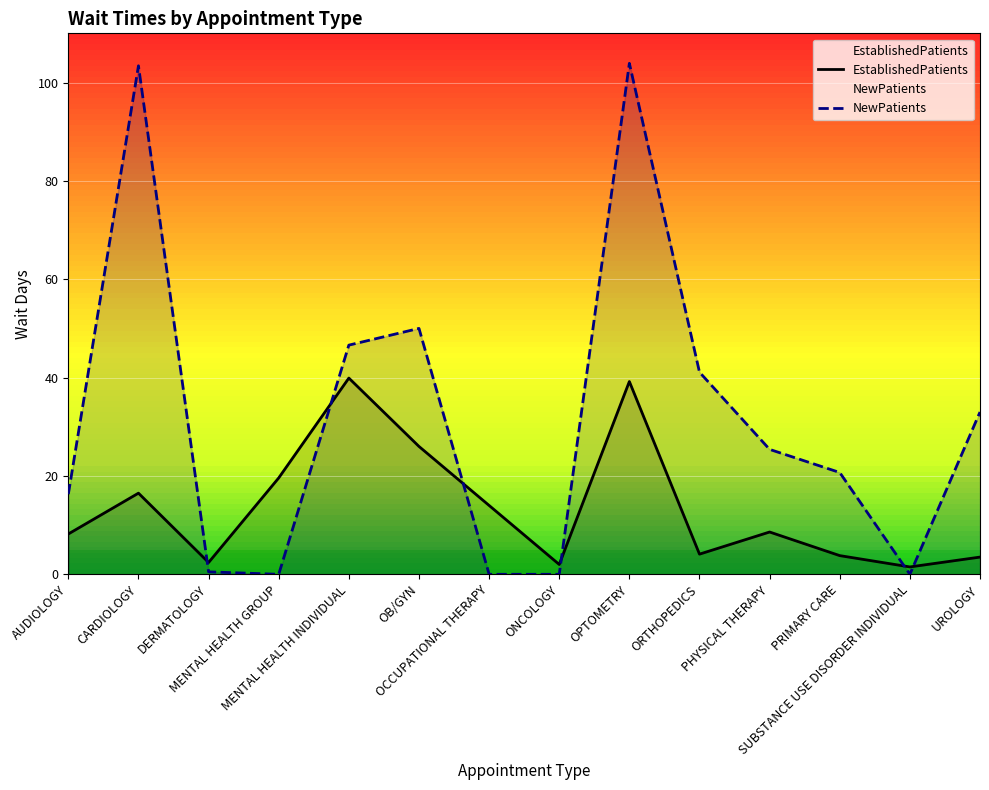

What position from the right is DERMATOLOGY?

12